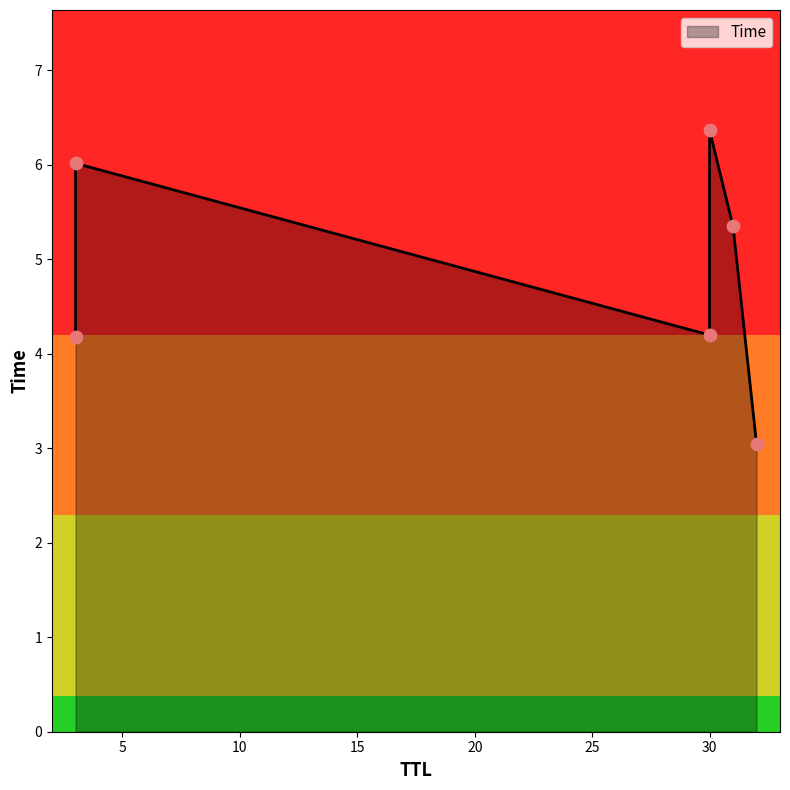

Approximately how many times larger is the value at 30 compared to 30?

1.5